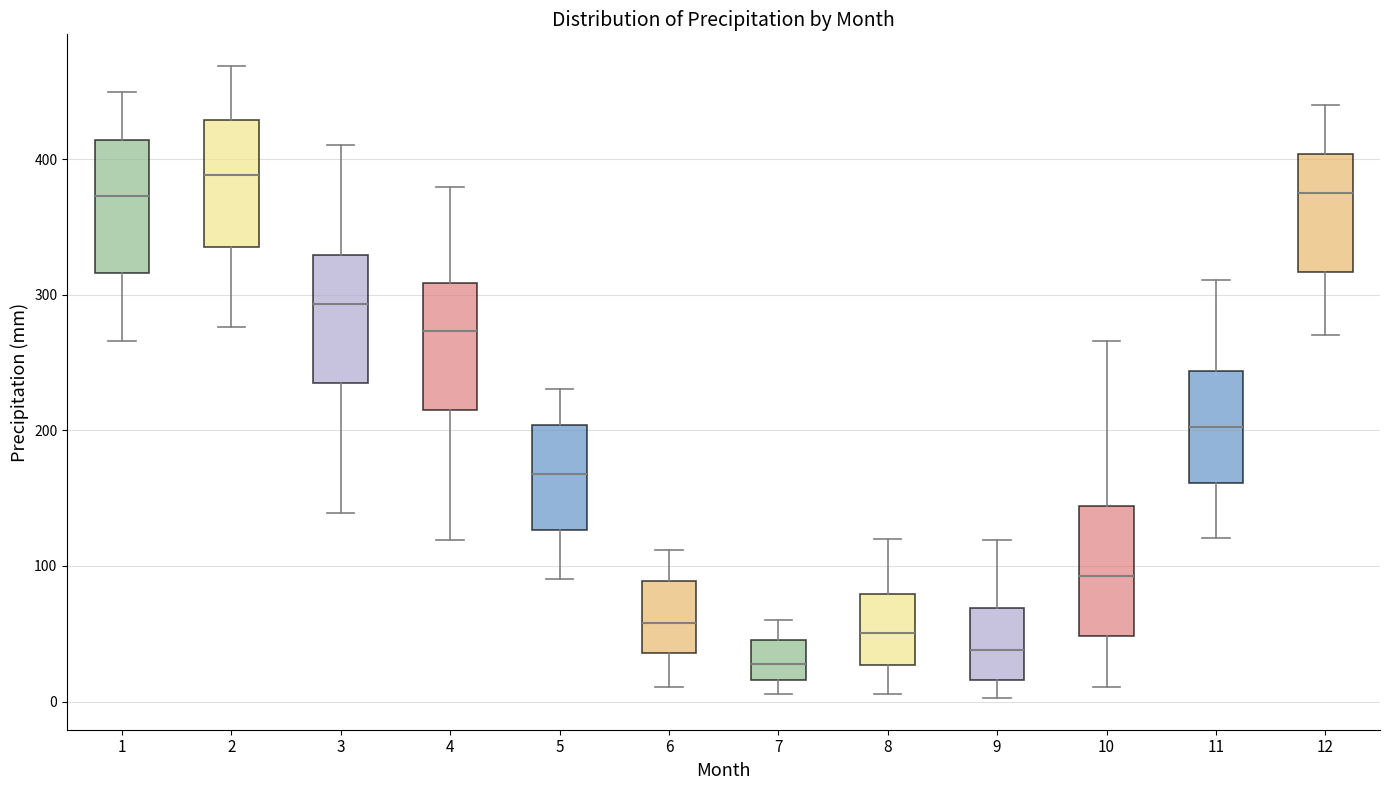

Reading left to right, transcribe this box plot: for each box, give where its median line is, the range the box spans, and where its two whiskers end, as read against the y-axis. The values are not printed on the chart, so give them approximately, as read against the axis.

1: median 370, box 320 to 410, whiskers 270 to 450
2: median 390, box 340 to 430, whiskers 280 to 470
3: median 290, box 240 to 330, whiskers 140 to 410
4: median 270, box 220 to 310, whiskers 120 to 380
5: median 170, box 130 to 200, whiskers 90 to 230
6: median 60, box 40 to 90, whiskers 10 to 110
7: median 30, box 20 to 50, whiskers 10 to 60
8: median 50, box 30 to 80, whiskers 10 to 120
9: median 40, box 20 to 70, whiskers 0 to 120
10: median 90, box 50 to 140, whiskers 10 to 270
11: median 200, box 160 to 240, whiskers 120 to 310
12: median 380, box 320 to 400, whiskers 270 to 440